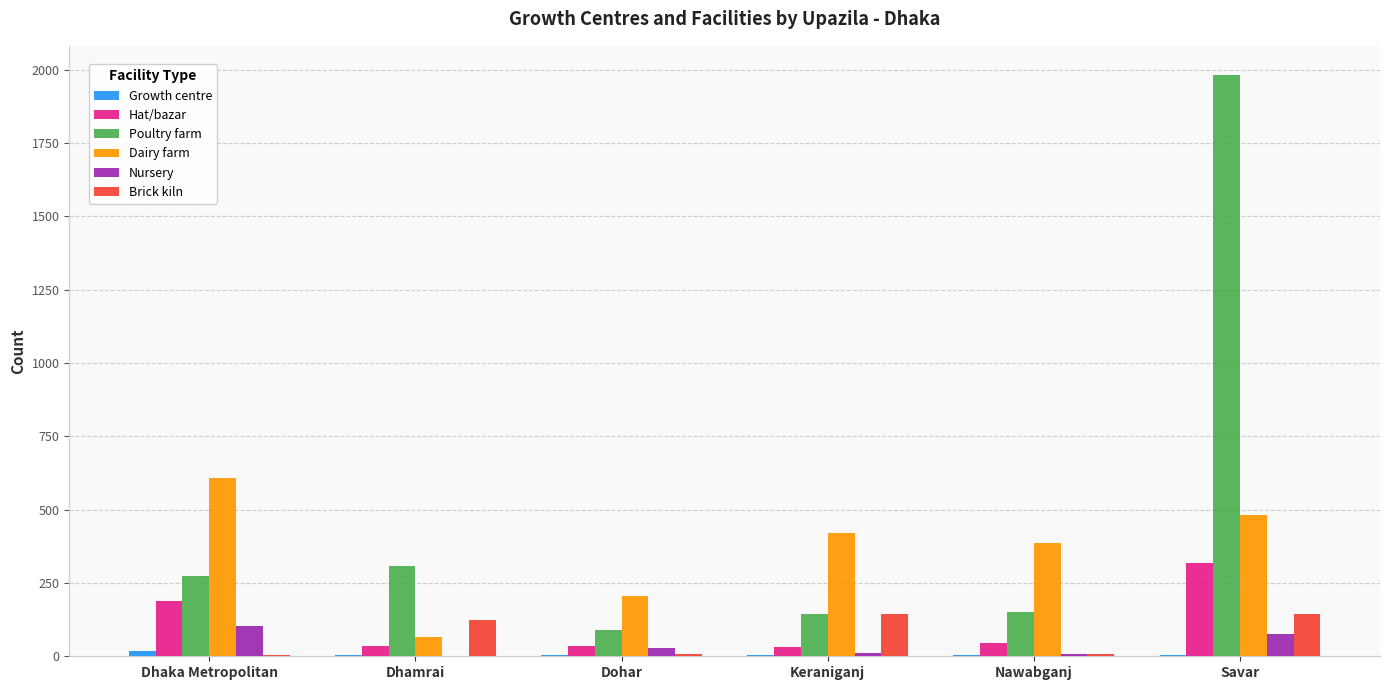

The value of Brick kiln at Keraniganj is 145. True or false?

True